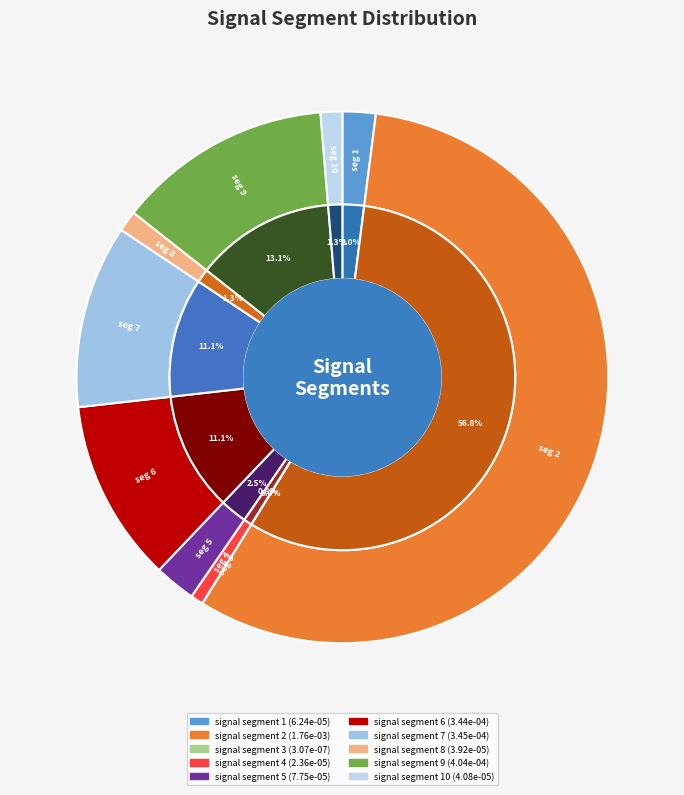

Which category accounts for the majority?

signal segment 2